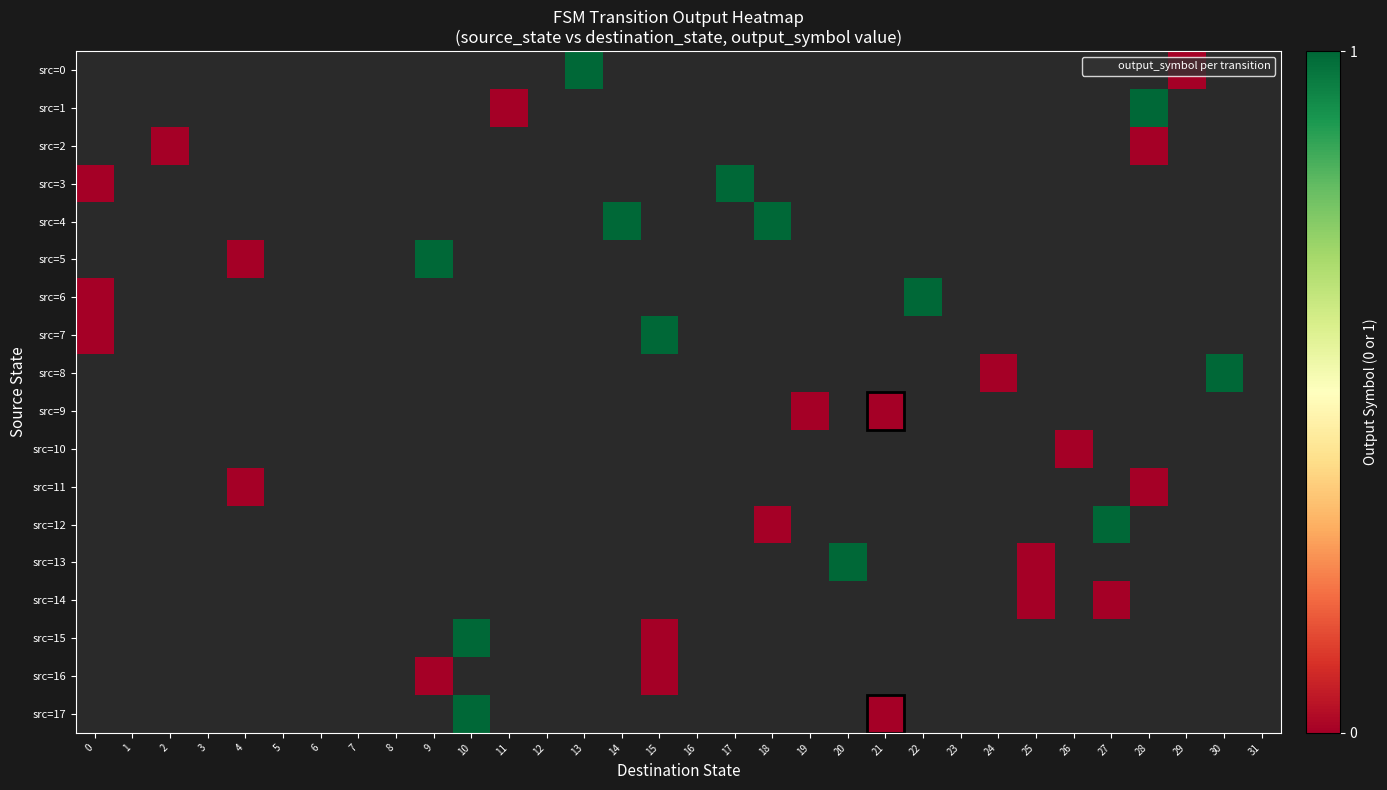

Which series has the largest range (max minus min)?

src=3